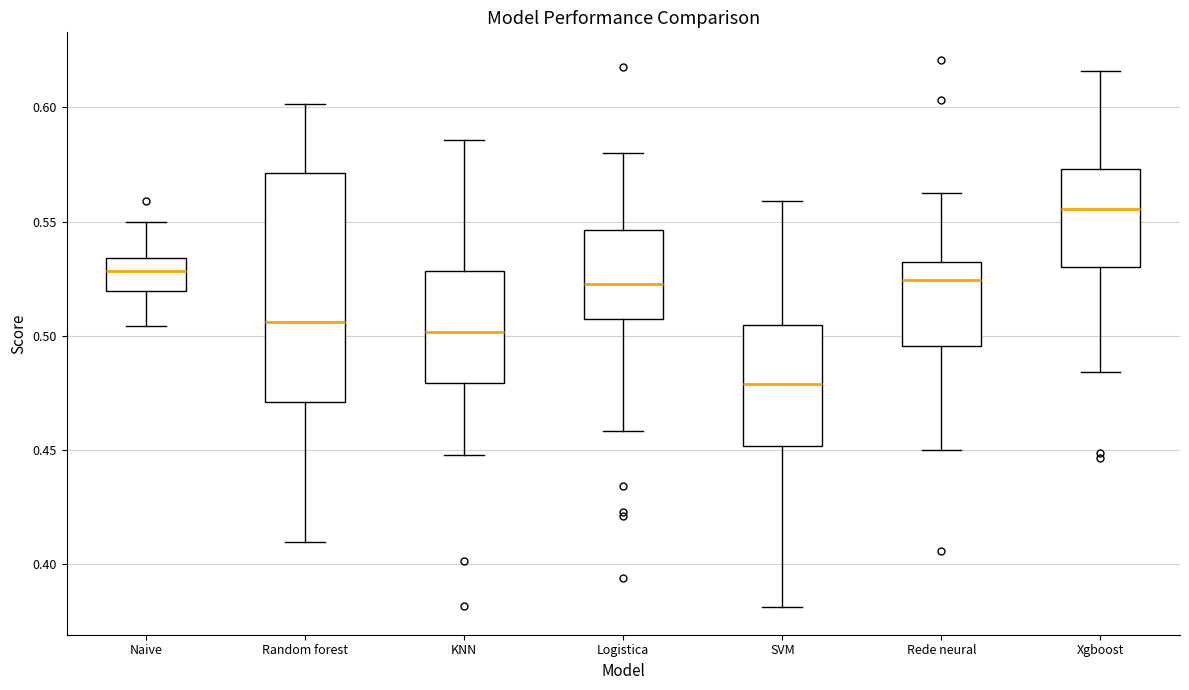

Reading left to right, read every box against the y-axis: the position of its median line, the range the box covers, and the ends of its whiskers. The values are not printed on the chart, so give them approximately, as read against the axis.

Naive: median 0.530, box 0.520 to 0.535, whiskers 0.505 to 0.550
Random forest: median 0.505, box 0.470 to 0.570, whiskers 0.410 to 0.600
KNN: median 0.500, box 0.480 to 0.530, whiskers 0.450 to 0.585
Logistica: median 0.525, box 0.505 to 0.545, whiskers 0.460 to 0.580
SVM: median 0.480, box 0.450 to 0.505, whiskers 0.380 to 0.560
Rede neural: median 0.525, box 0.495 to 0.535, whiskers 0.450 to 0.565
Xgboost: median 0.555, box 0.530 to 0.575, whiskers 0.485 to 0.615